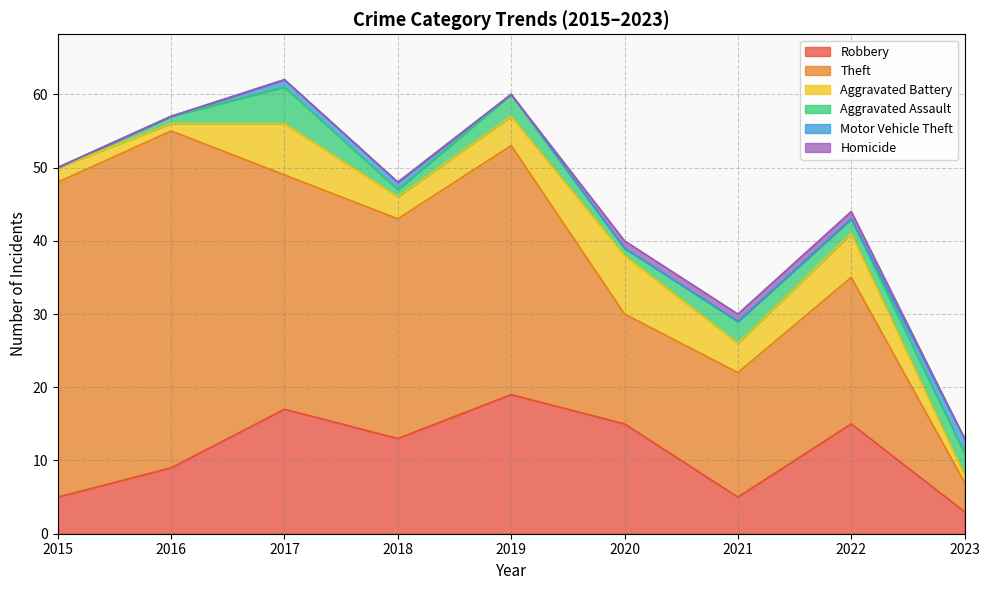

What is the value of the Robbery point at the 7th from the left?

5